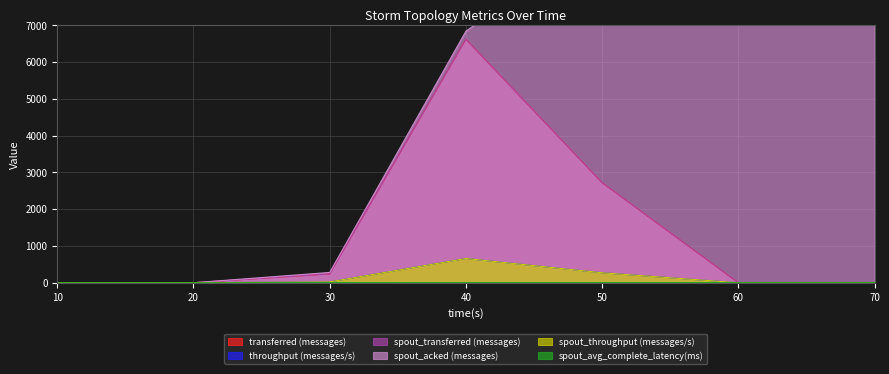

True or false: throughput (messages/s) and transferred (messages) cross at least once.

False